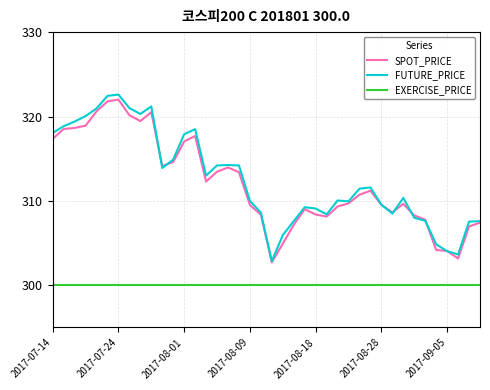

How many lines are shown in the chart?

3